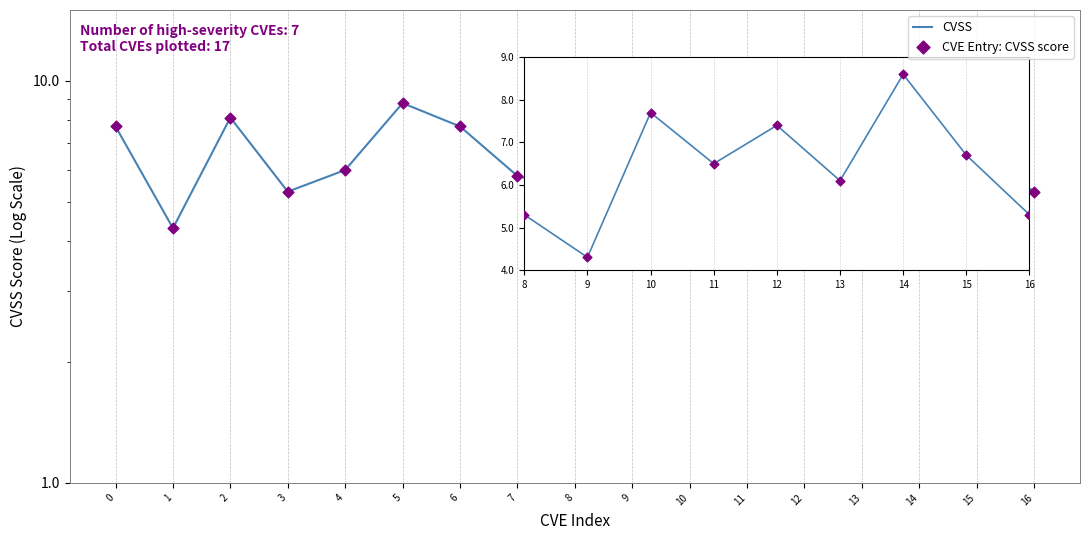

Which series has the largest Y range (max minus min)?

CVSS